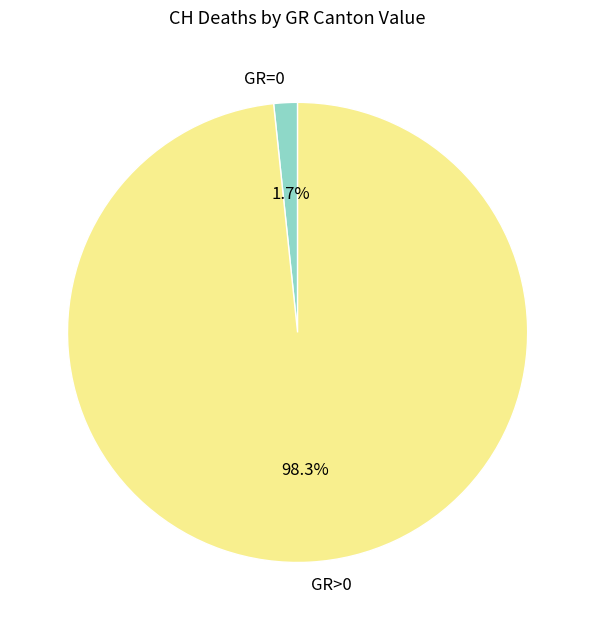

How many slices are in this pie chart?

2